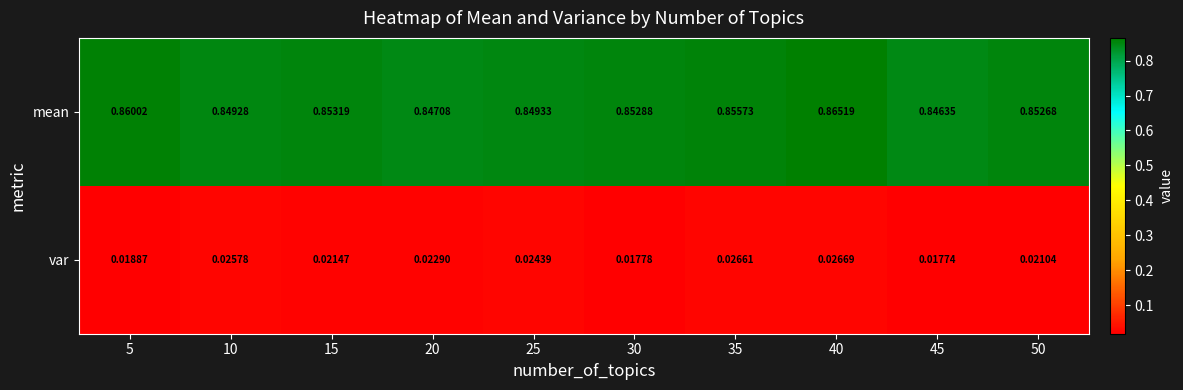

Which series has the largest range (max minus min)?

mean